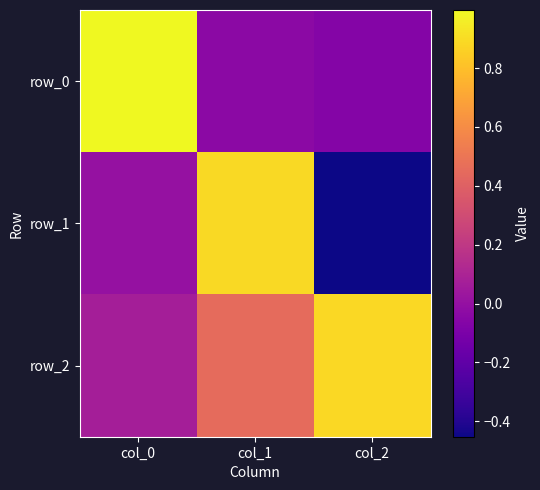

Is it true that row_2 equals 0.1 at col_0?

True